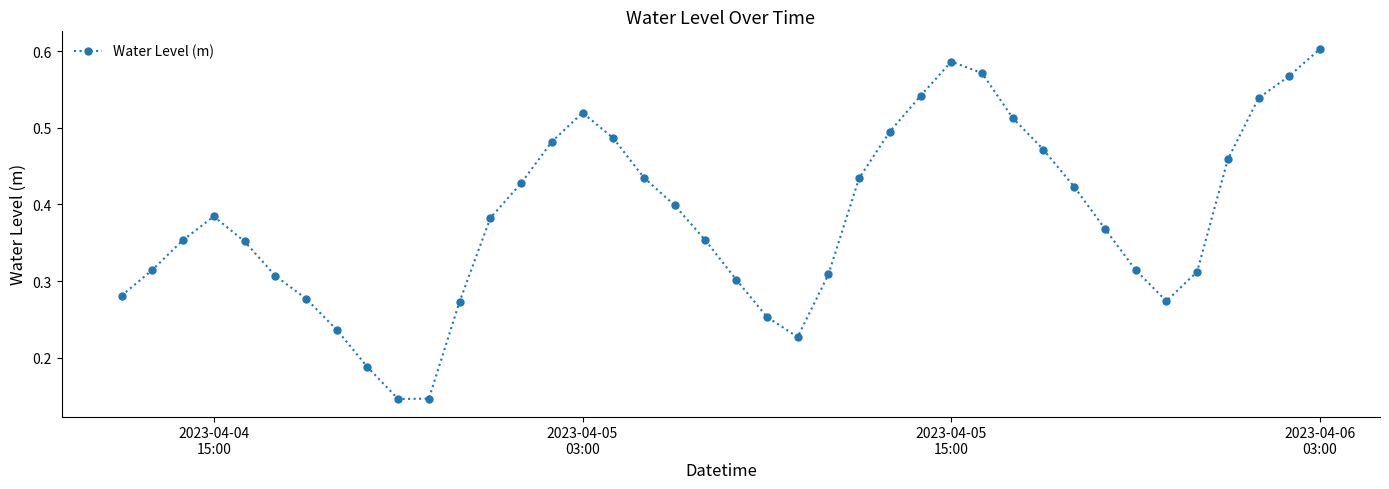

True or false: there are more than 1 points higher than both neighbors.

True